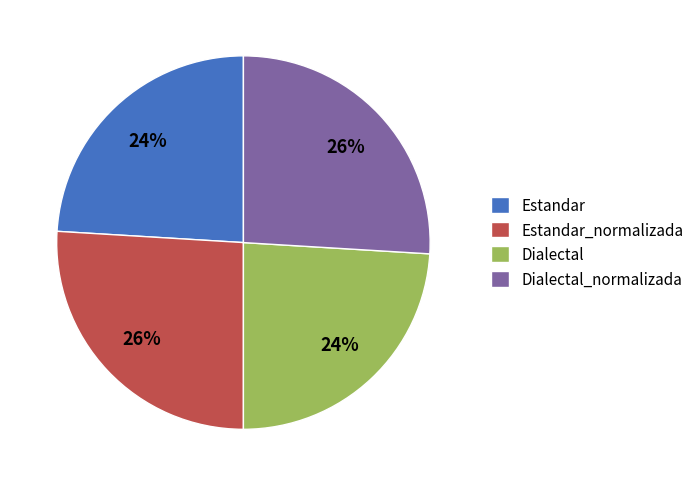

Approximately how many times larger is the value at Dialectal_normalizada compared to Estandar_normalizada?

1.0